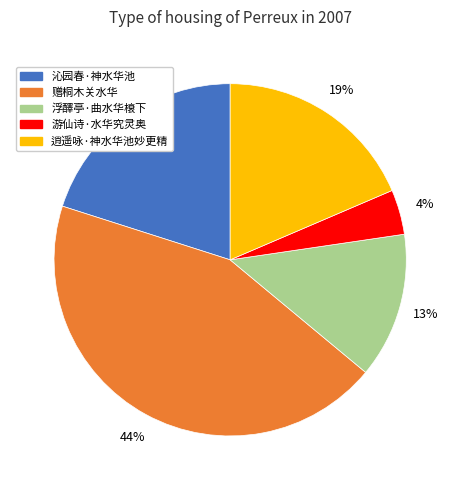

To the nearest percent, what is the difference between the 游仙诗·水华究灵奥 and 沁园春·神水华池 slice percentages?

16%